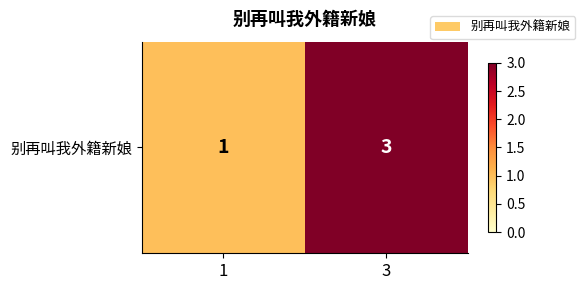

What is the smallest value displayed?

1